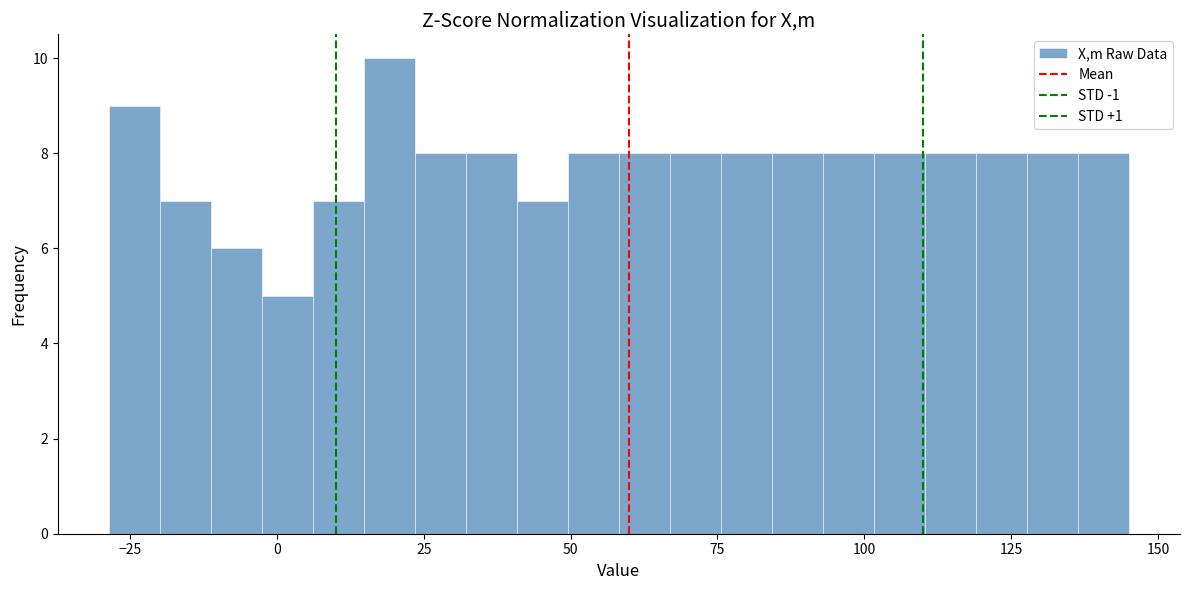

Read against the x-axis, roughly where is the centre of the tallest bar?

20